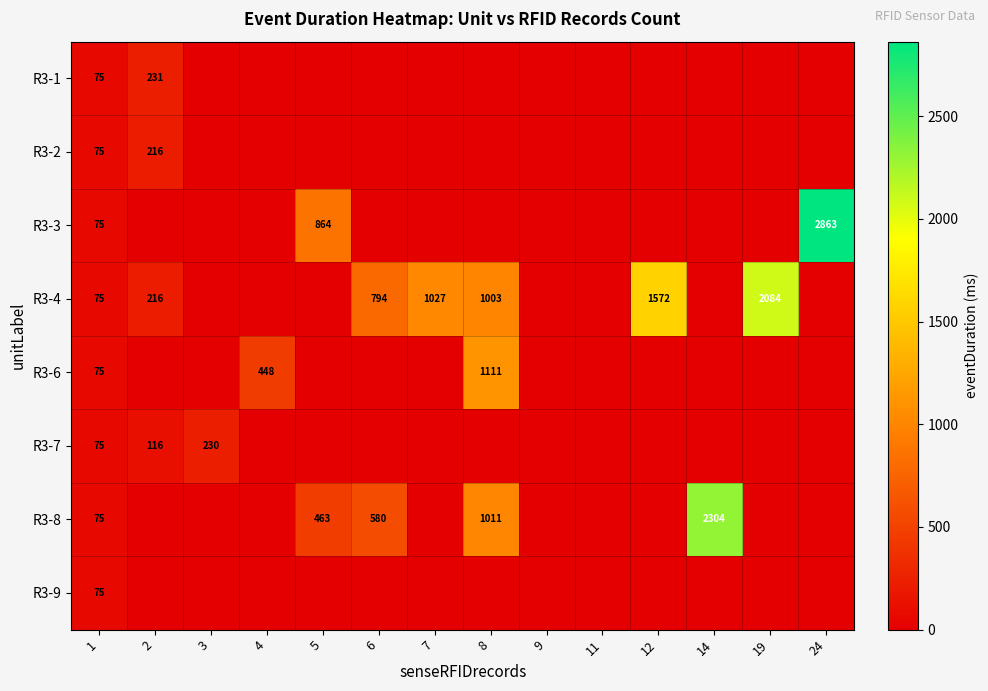

How many series are shown in this chart?

8